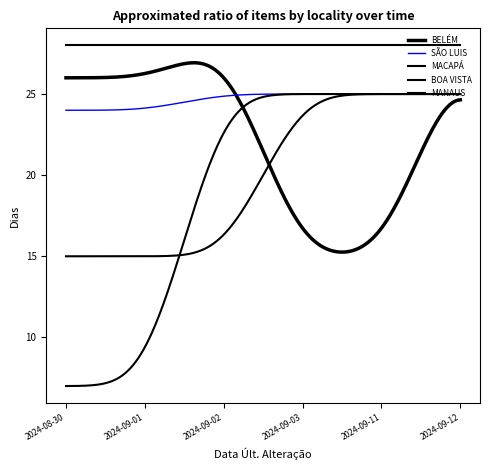

How many lines are shown in the chart?

5